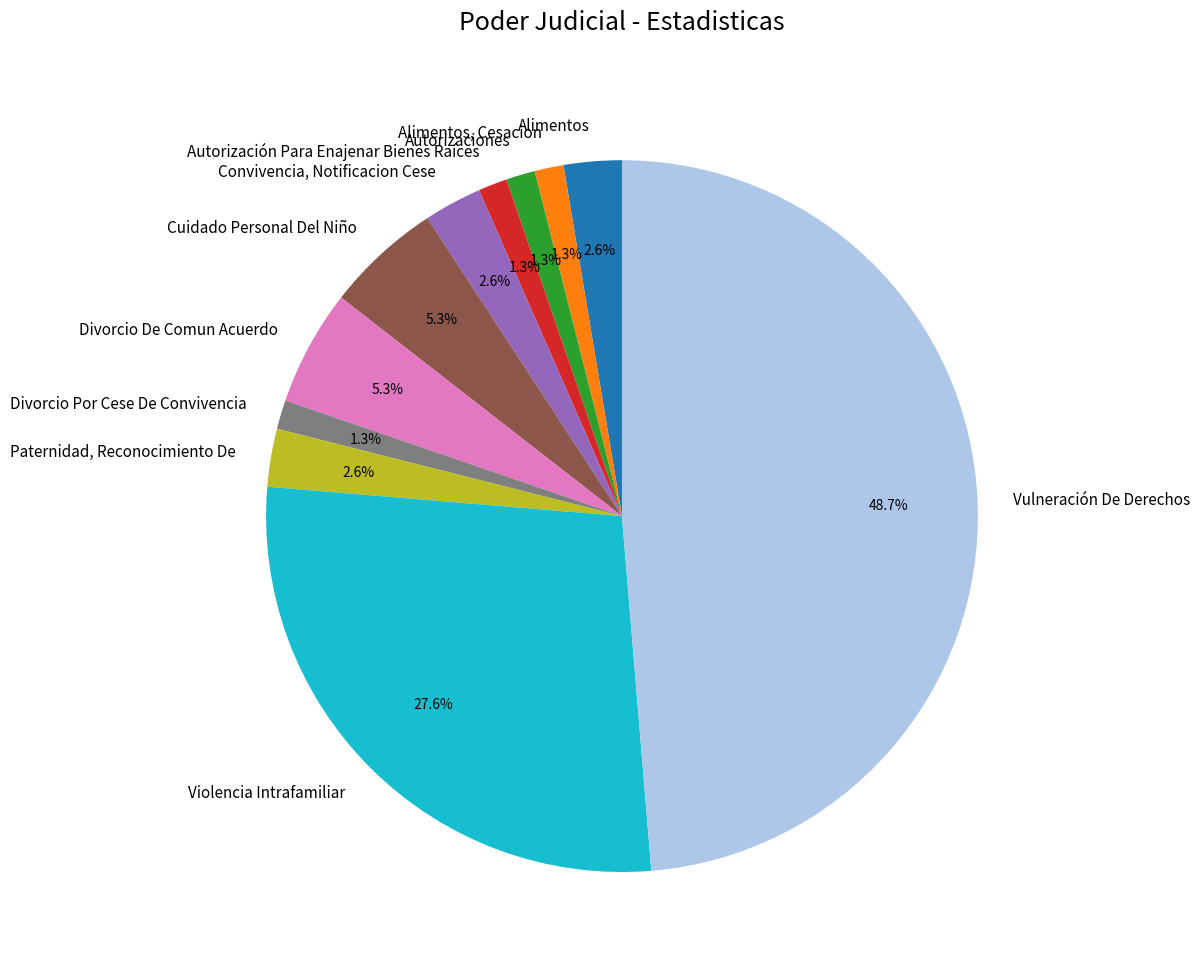

To the nearest percent, what is the difference between the Divorcio Por Cese De Convivencia and Vulneración De Derechos slice percentages?

47%